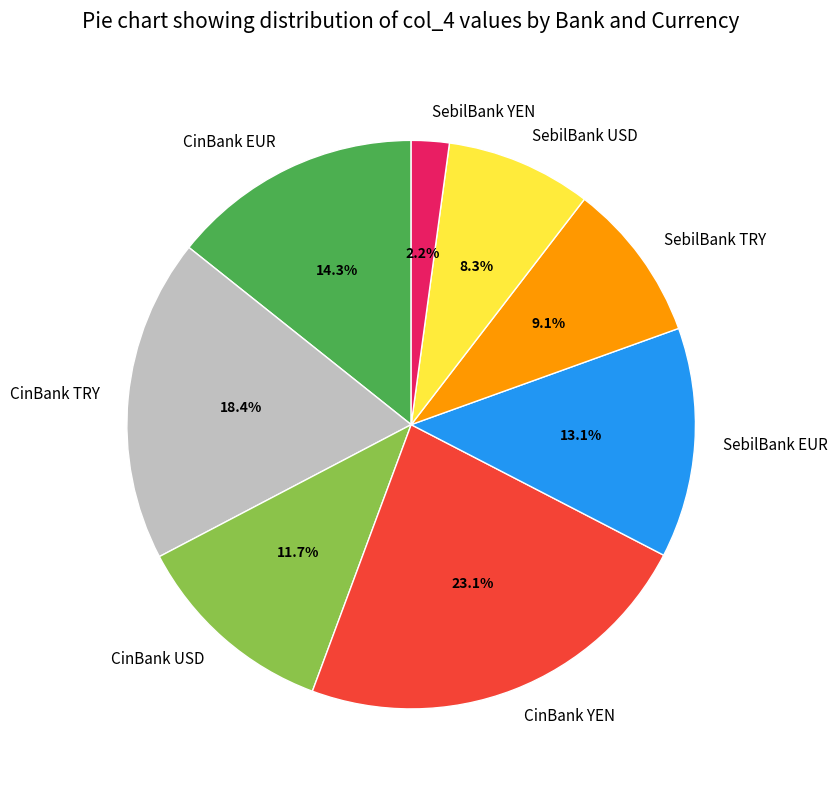

Which has a higher value, CinBank TRY or SebilBank TRY?

CinBank TRY